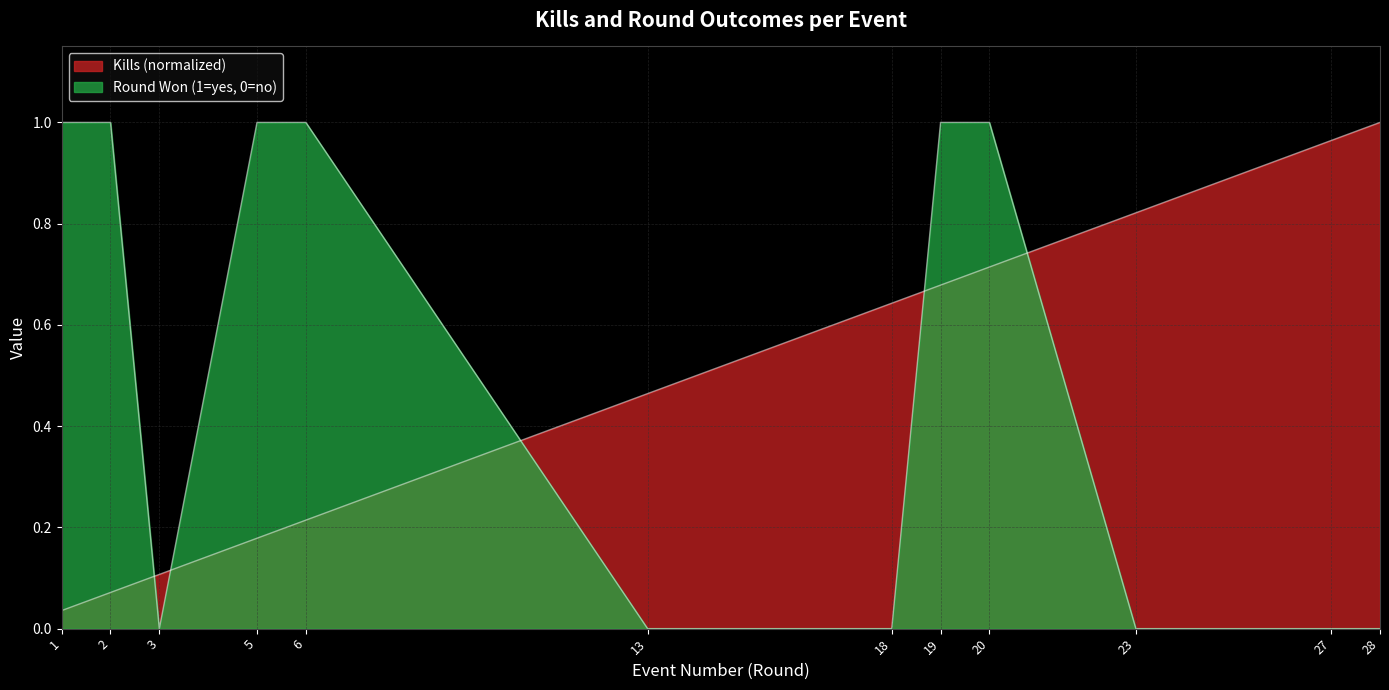

Where is the first local minimum for Round Won (1=yes, 0=no)?

3